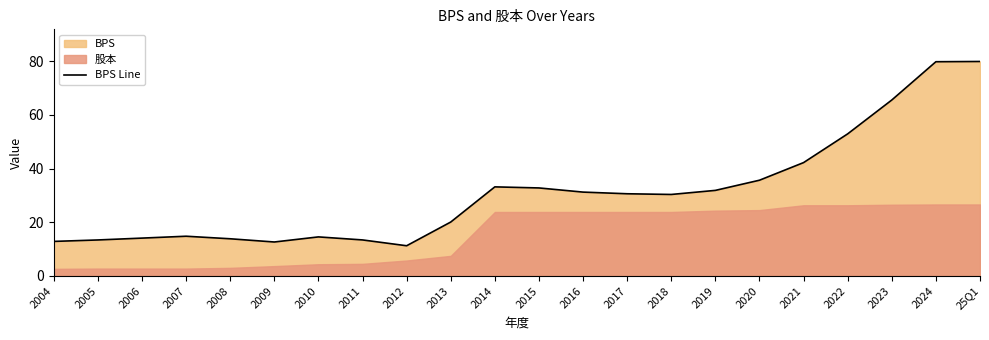

What is the maximum value shown in the chart?

79.9